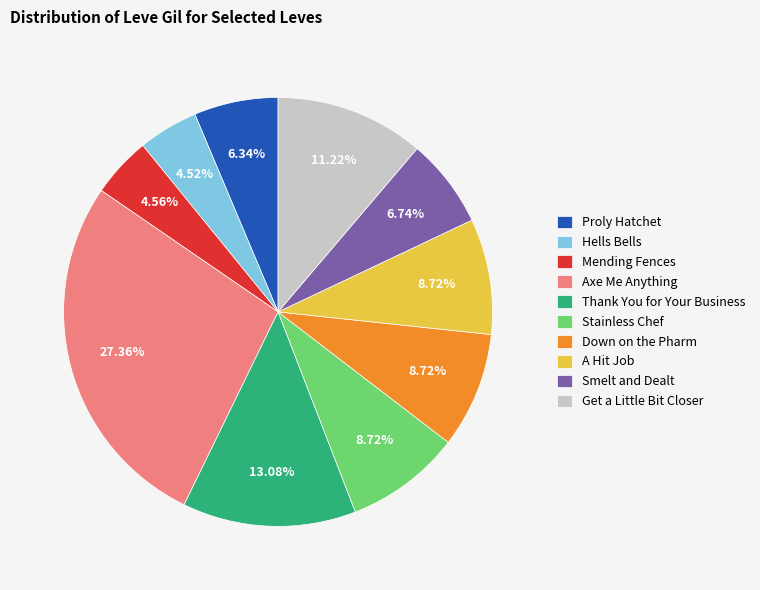

Which slice is the largest?

Axe Me Anything